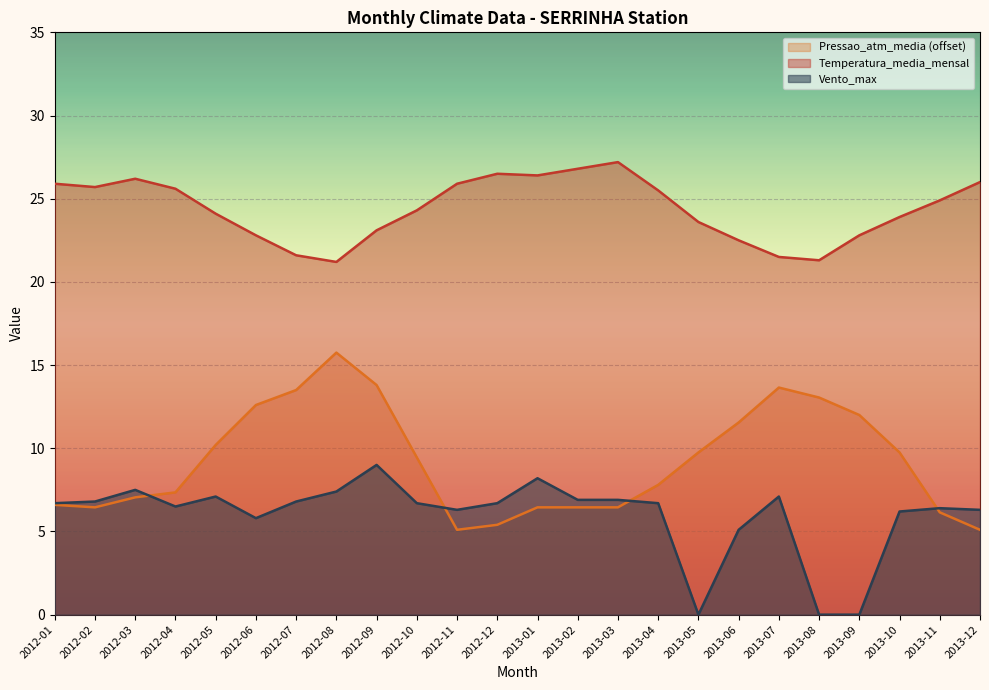

What is the value of the Pressao_atm_media point at the 23rd from the left?

6.2